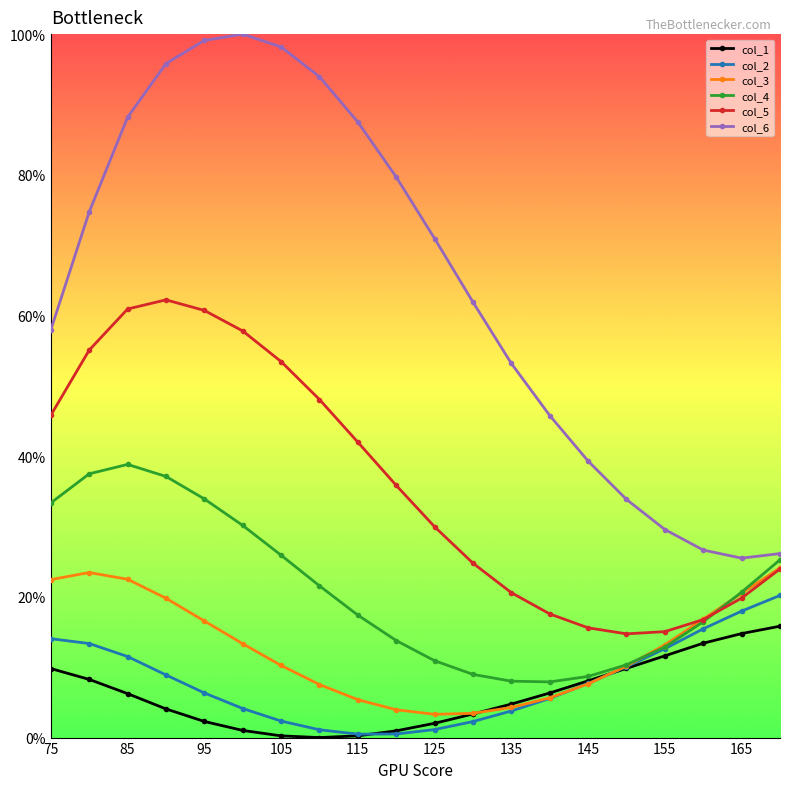

Does the chart have visible grid lines?

No